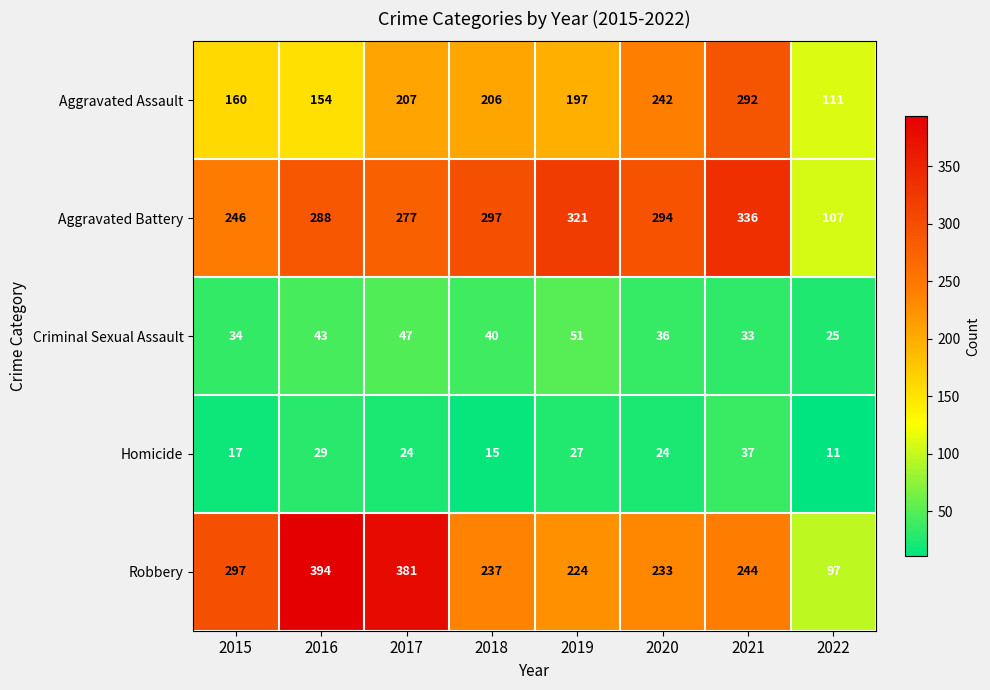

What is the sum of the Criminal Sexual Assault values at 2019 and 2018?

91